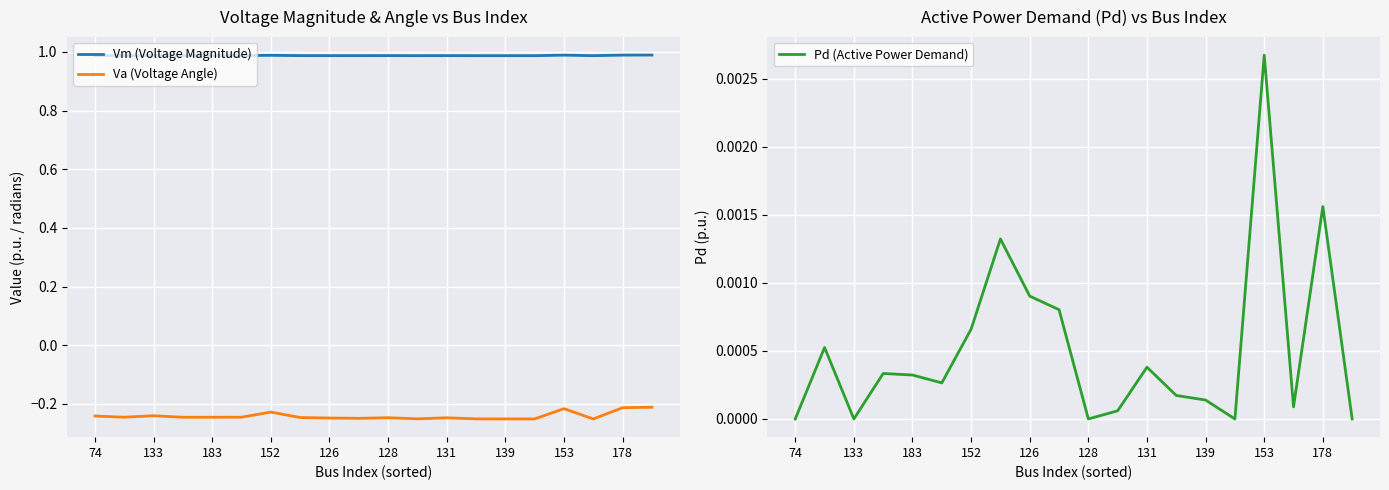

How many lines are shown in the chart?

3